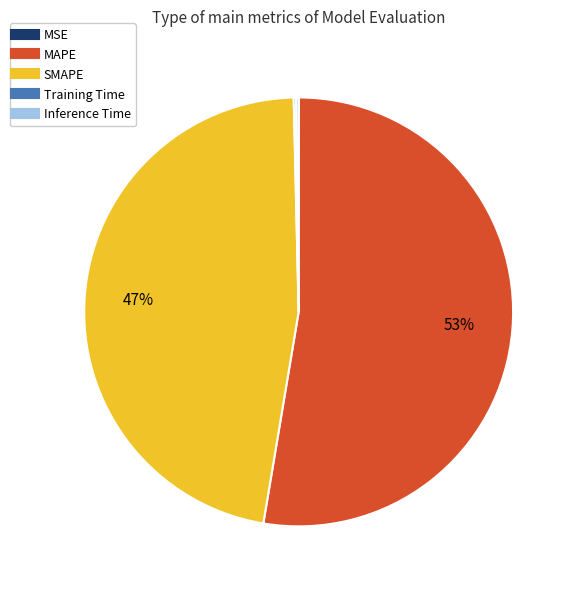

True or false: SMAPE accounts for 47% of the total.

True